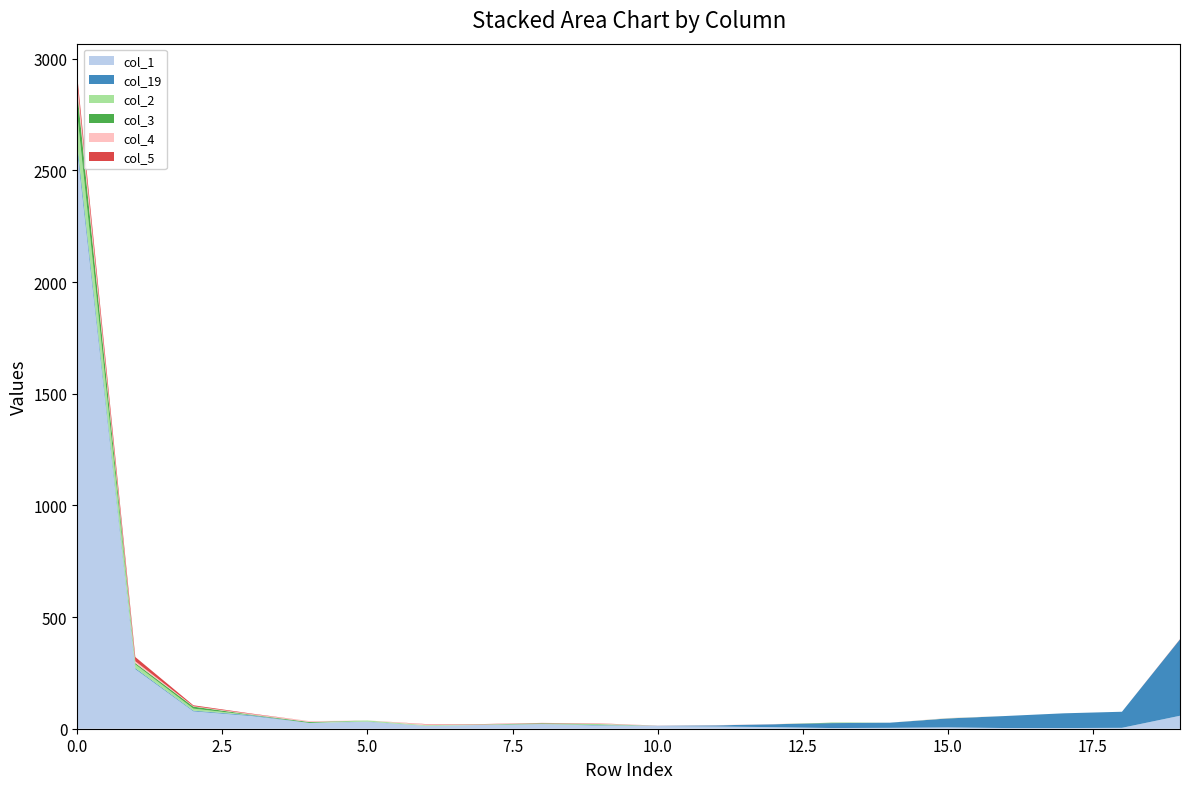

Reading right to left, transcribe all the data shown in this chart.

col_1: 58	4	3	3	6	4	3	7	10	12	14	21	17	13	31	26	57	78	267	2589
col_19: 342	72	66	54	40	23	22	13	5	1	2	0	0	0	1	0	3	3	4	25
col_2: 0	0	0	0	1	0	0	0	0	0	4	0	1	3	5	0	1	9	17	136
col_3: 0	0	0	0	0	0	2	0	0	0	1	3	1	0	0	4	2	9	6	102
col_4: 0	0	0	0	1	0	0	1	1	1	2	1	1	4	0	4	3	2	8	38
col_5: 1	0	0	0	0	0	0	0	0	0	1	1	1	1	0	0	2	4	19	31